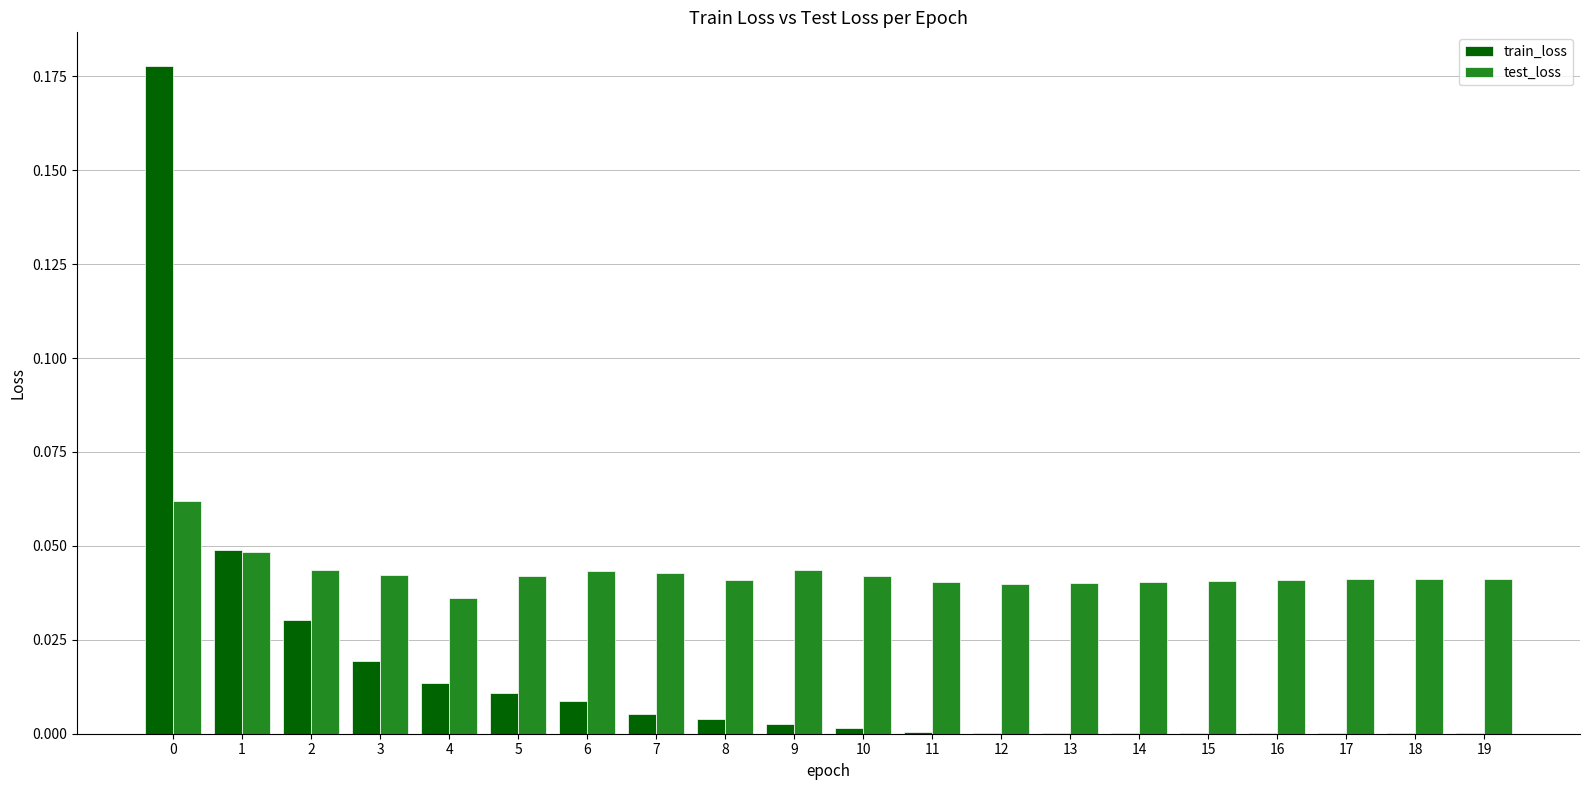

Which series has the largest total across all categories?

test_loss